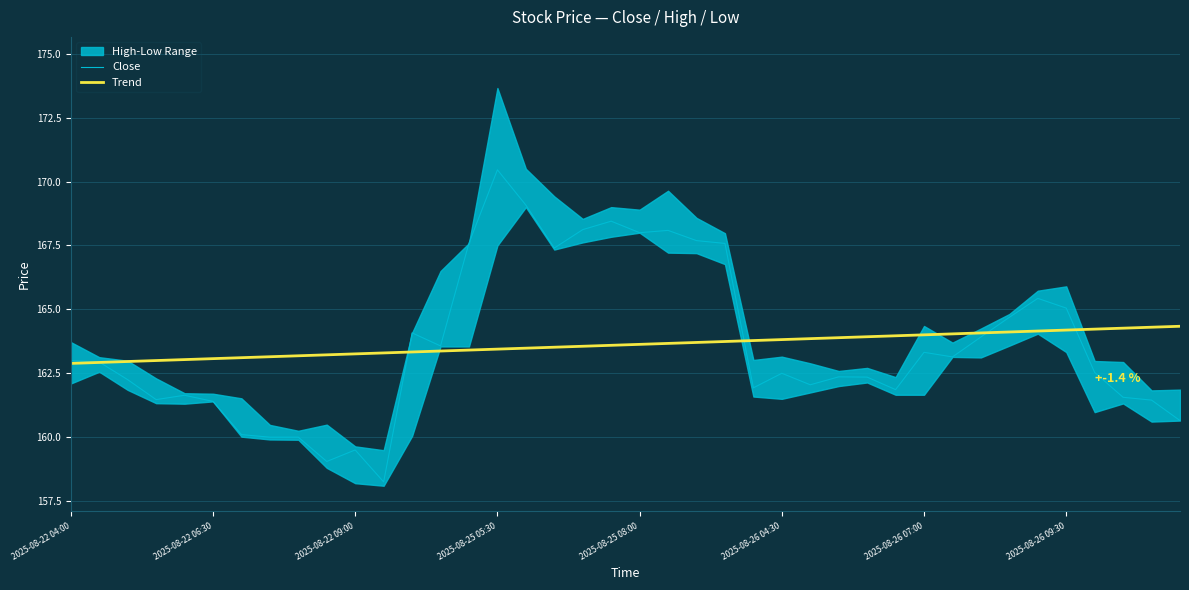

Is it true that Trend equals 43.5 at 2025-08-26 09:30?

False